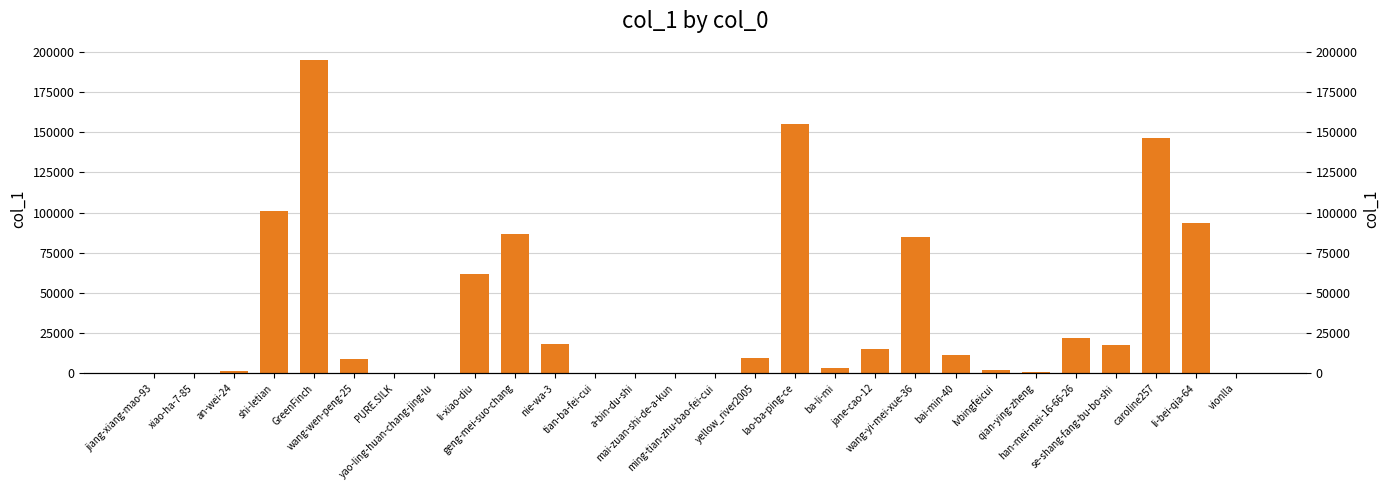

What is the label of the 23rd bar from the left?

qian-ying-zheng